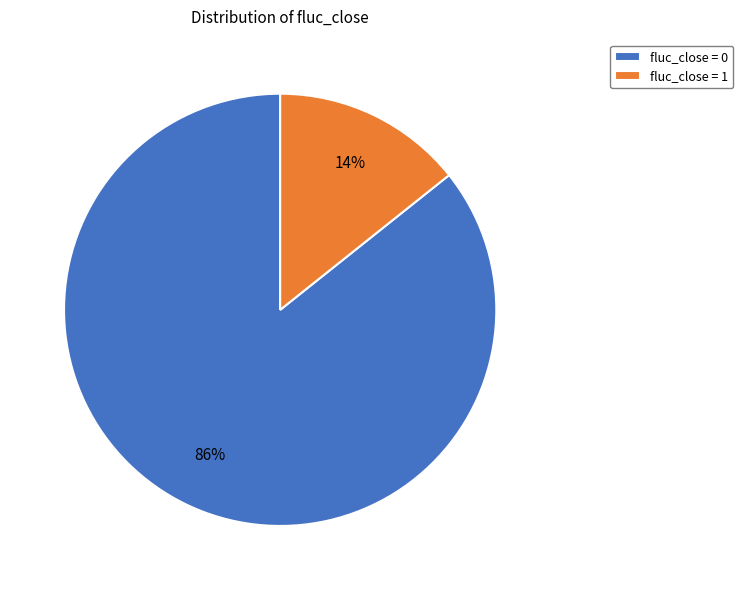

How many segments does this pie chart have?

2